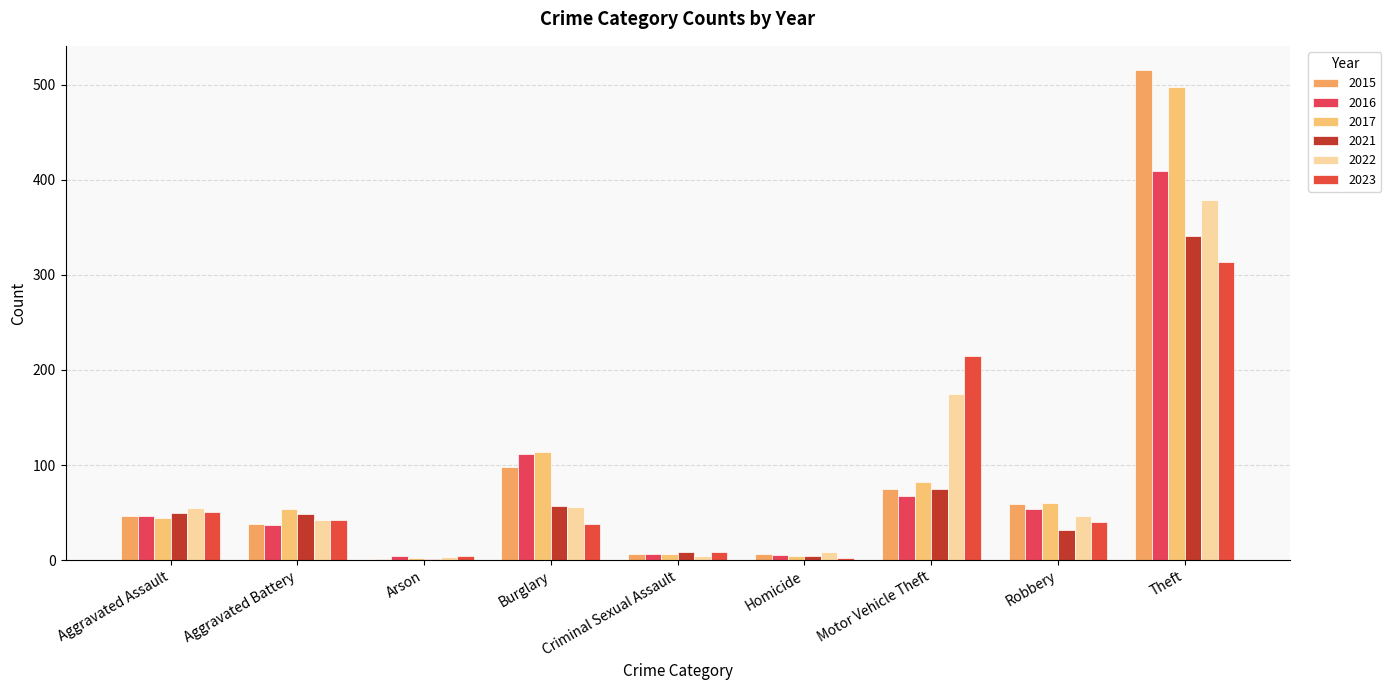

Is the value of 2023 at Arson greater than the value of 2015 at Motor Vehicle Theft?

No